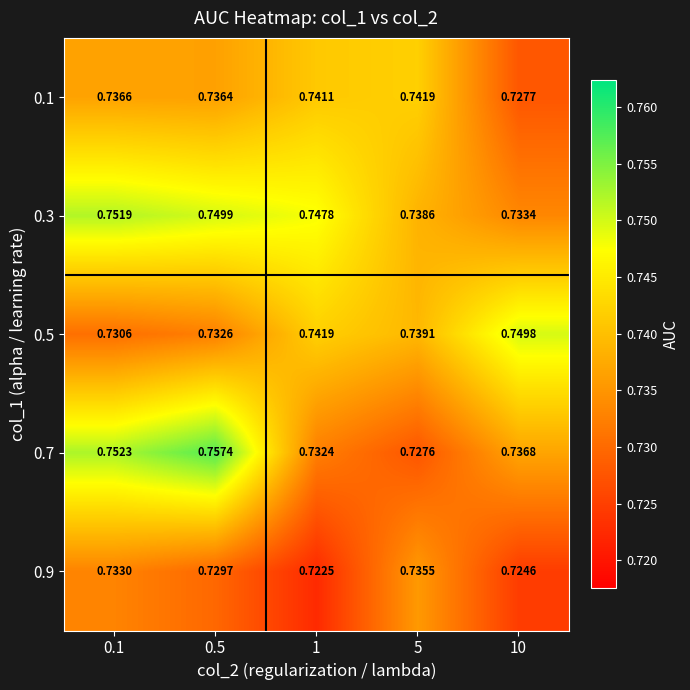

Is the value of 0.1 at 0.1 greater than the value of 0.5 at 0.5?

Yes